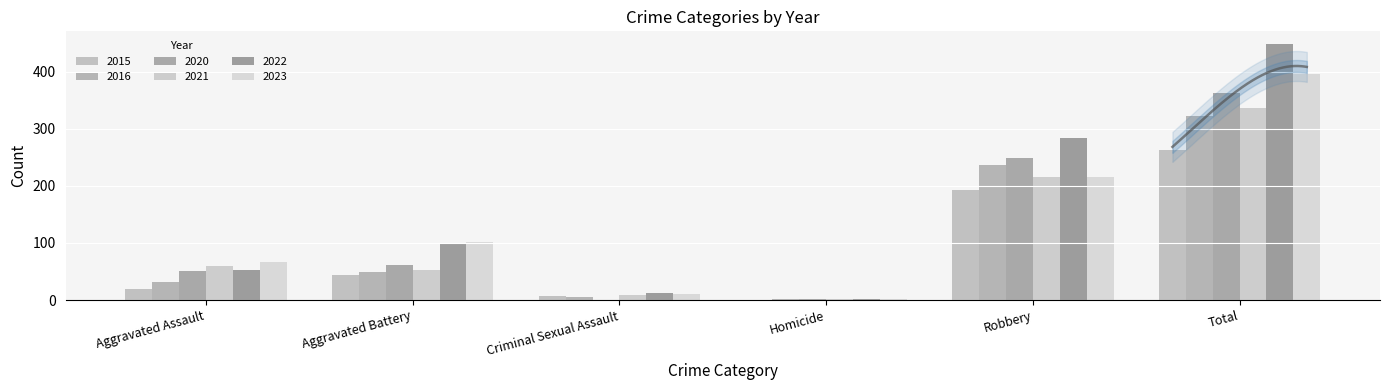

How many series are shown in this chart?

6